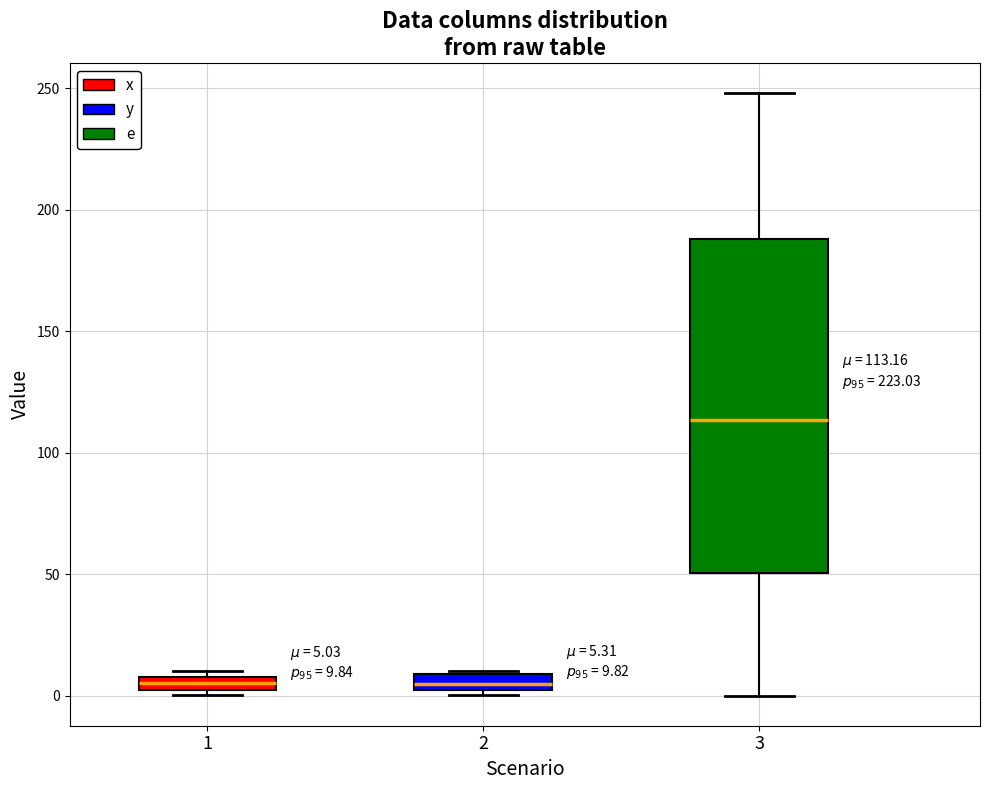

Which box is the tallest, from its lower edge to its upper edge?

3